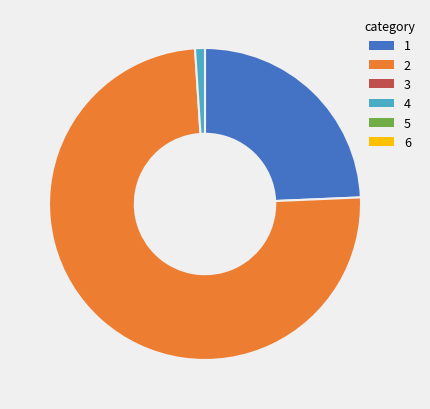

Is there any slice that represents more than half of the pie?

Yes